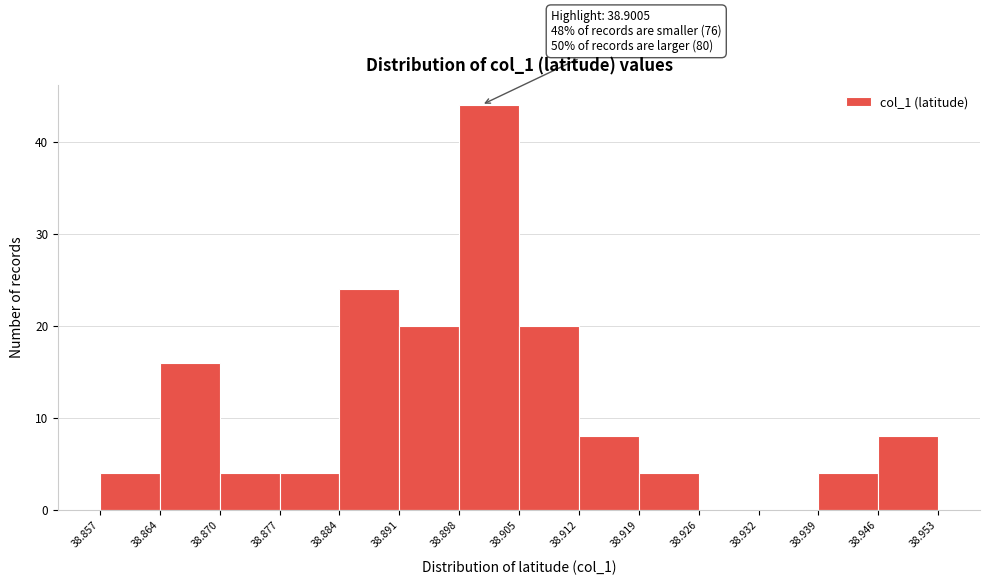

Which range on the x-axis has the tallest bar?

38.898 to 38.905